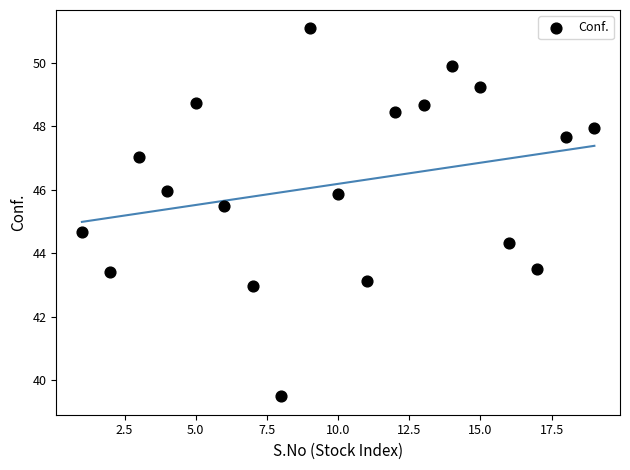

What Y value in the scatter plot is closest to 45?

44.7